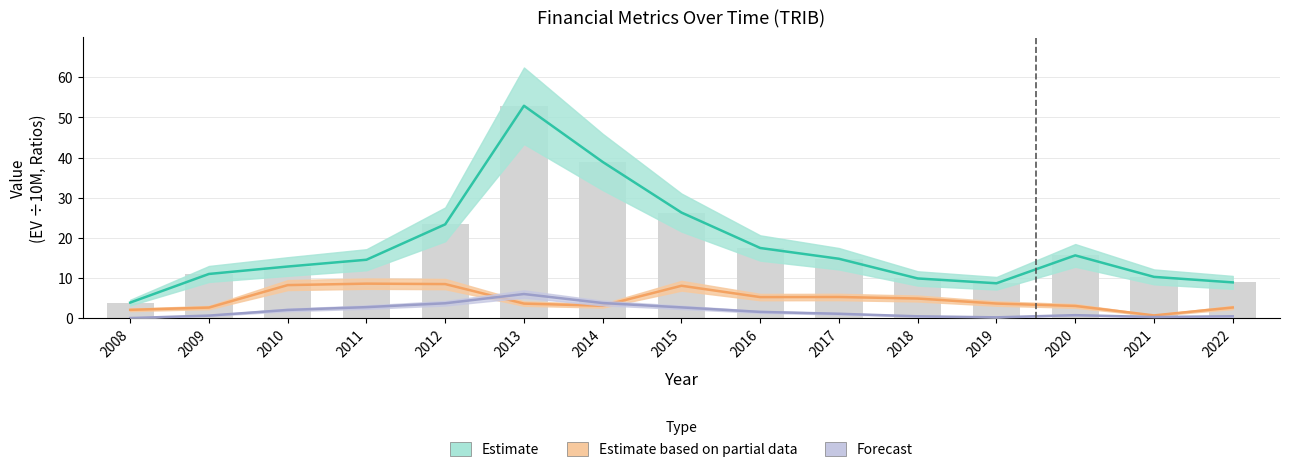

Where is priceToSalesRatio nearest to the value 3?

2011